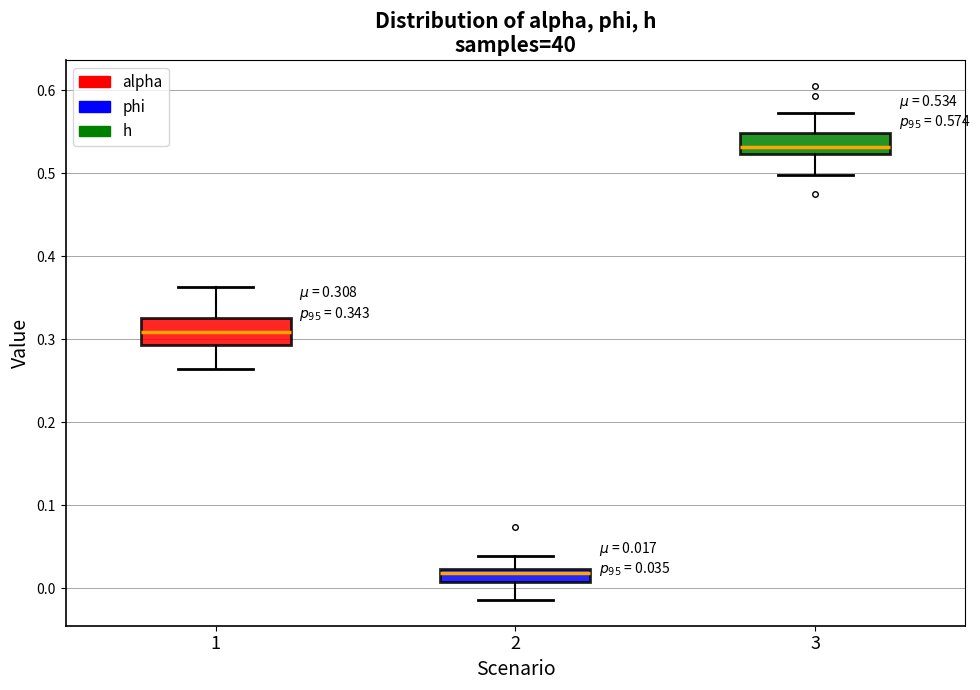

Which box has the lowest median line?

2